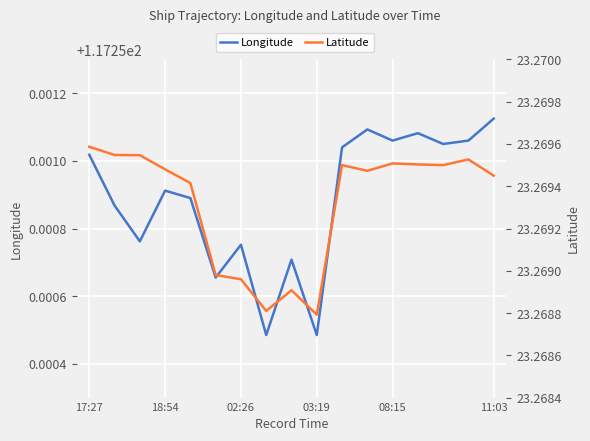

The value of Longitude at 02:26 is 36.5. True or false?

False